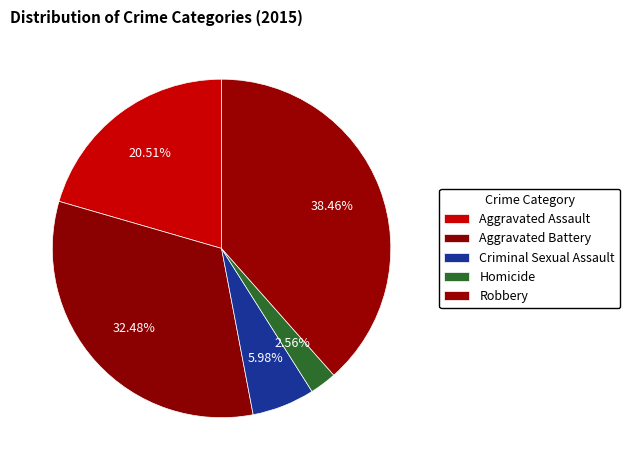

How many segments does this pie chart have?

5